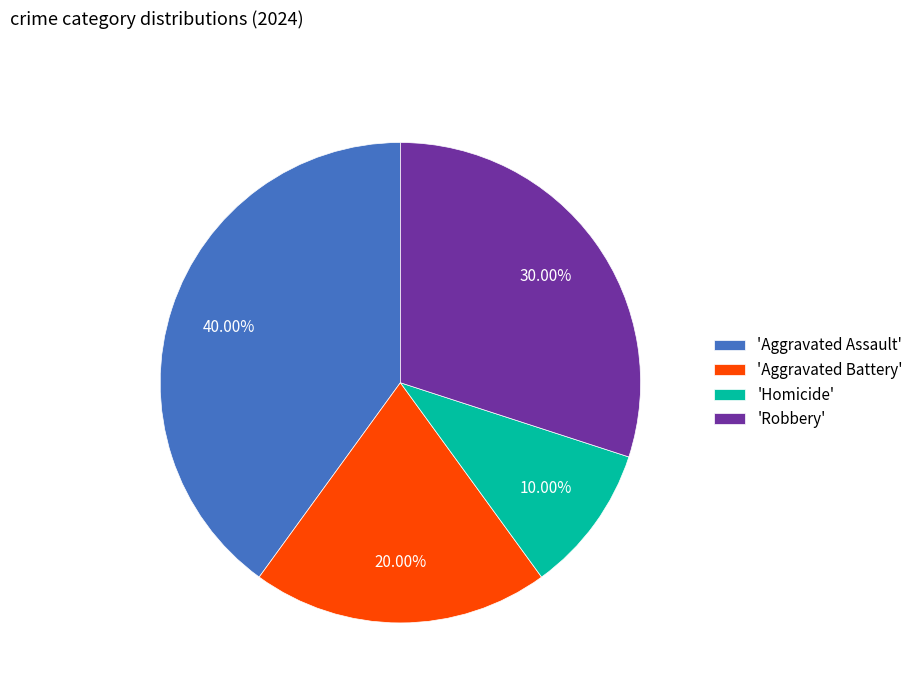

Does 'Aggravated Assault' account for over 50% of the chart?

No